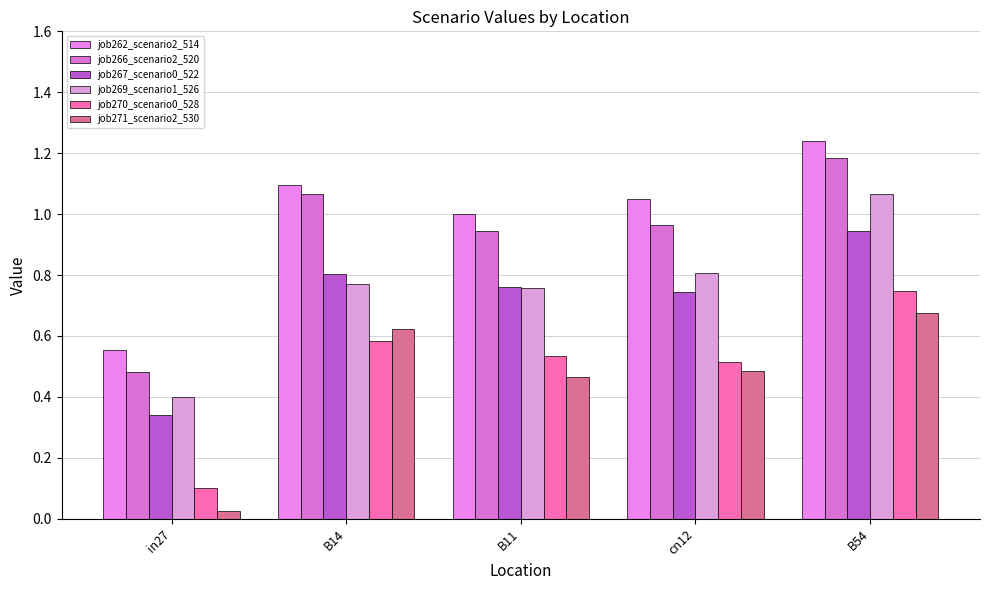

Rank the series by their maximum value, from highest to lowest.

job262_scenario2_514, job266_scenario2_520, job269_scenario1_526, job267_scenario0_522, job270_scenario0_528, job271_scenario2_530